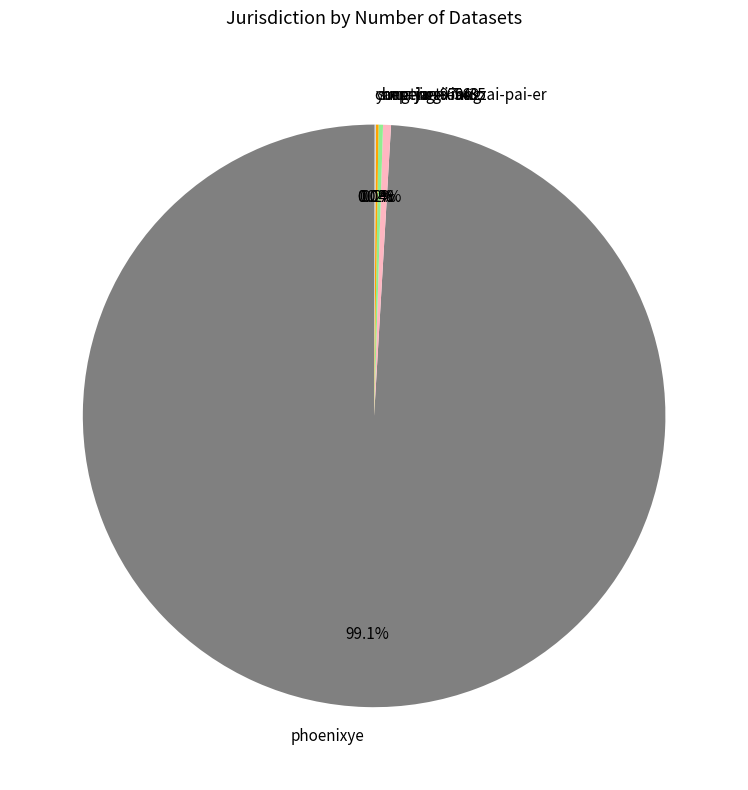

What percentage is NOT represented by mu-la-ti-mu-zai-pai-er?

99.6%